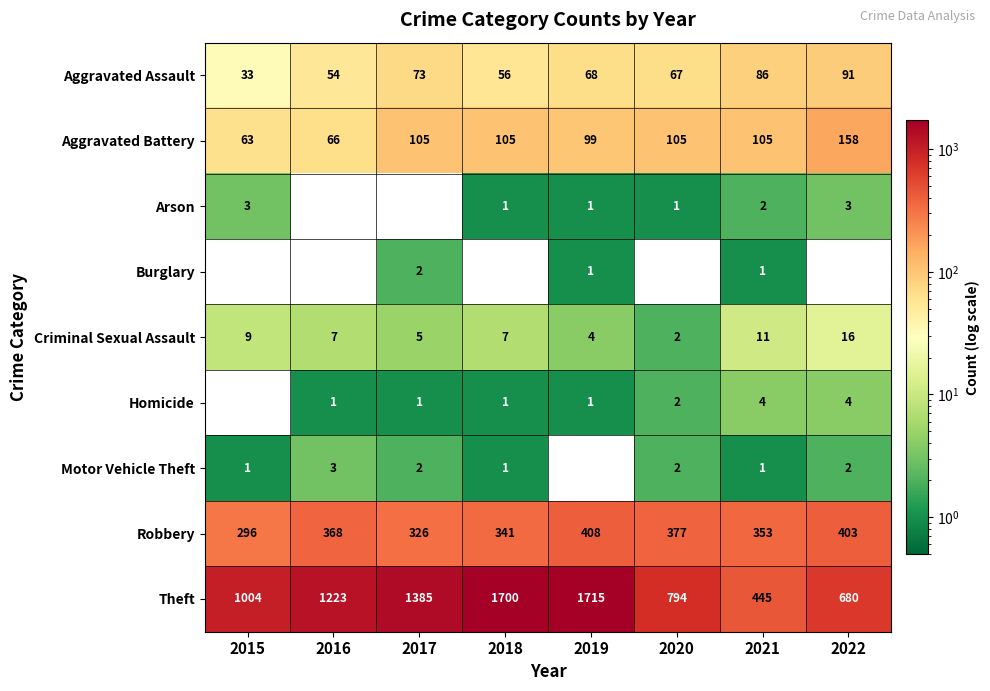

How many values in the Arson series are below 1?

2